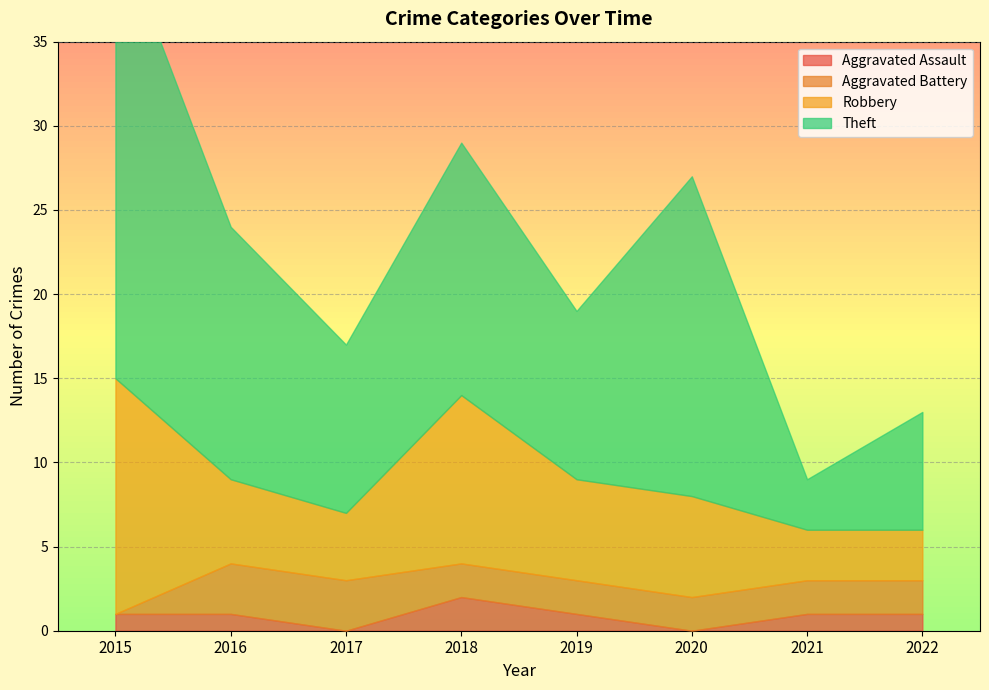

What is the value of the Theft point at the 4th from the left?

15